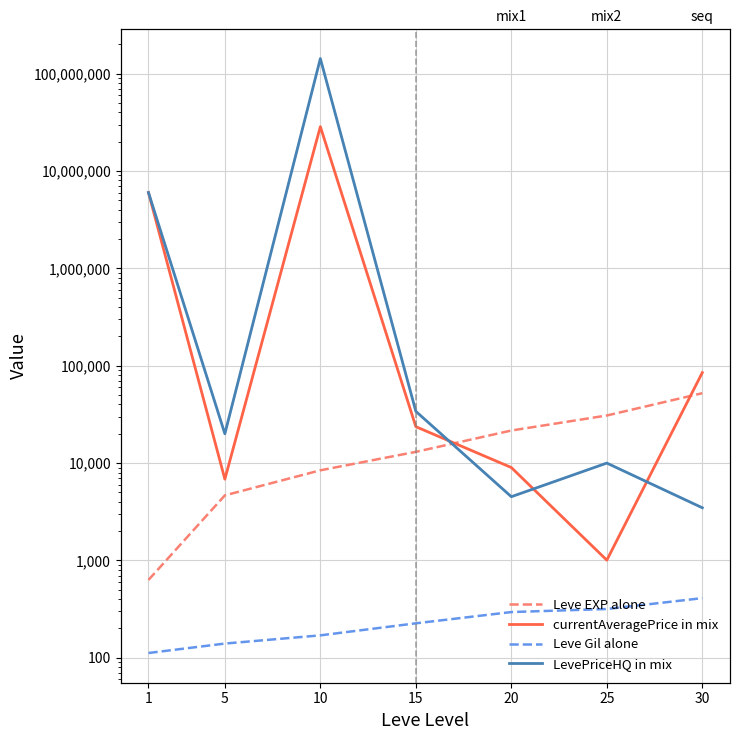

At which label does currentAveragePrice in mix first exceed 23663?

1